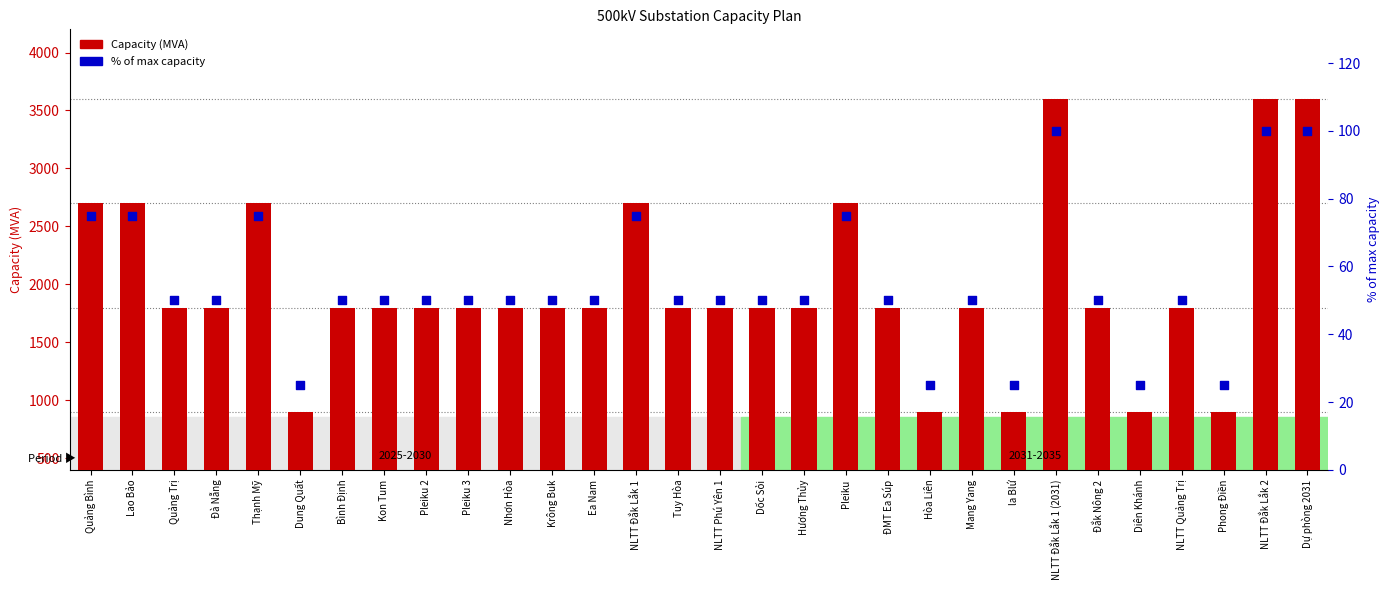

Which has a higher value, Đắk Nông 2 or Tuy Hòa?

Đắk Nông 2